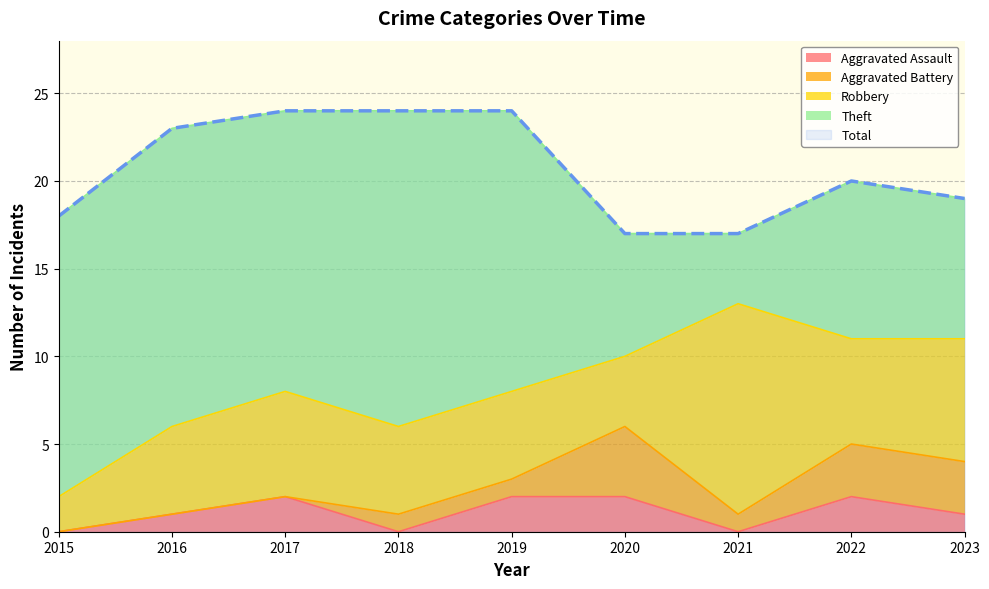

Rank the series at 2019 from lowest to highest value.

Aggravated Battery, Aggravated Assault, Robbery, Theft, Total